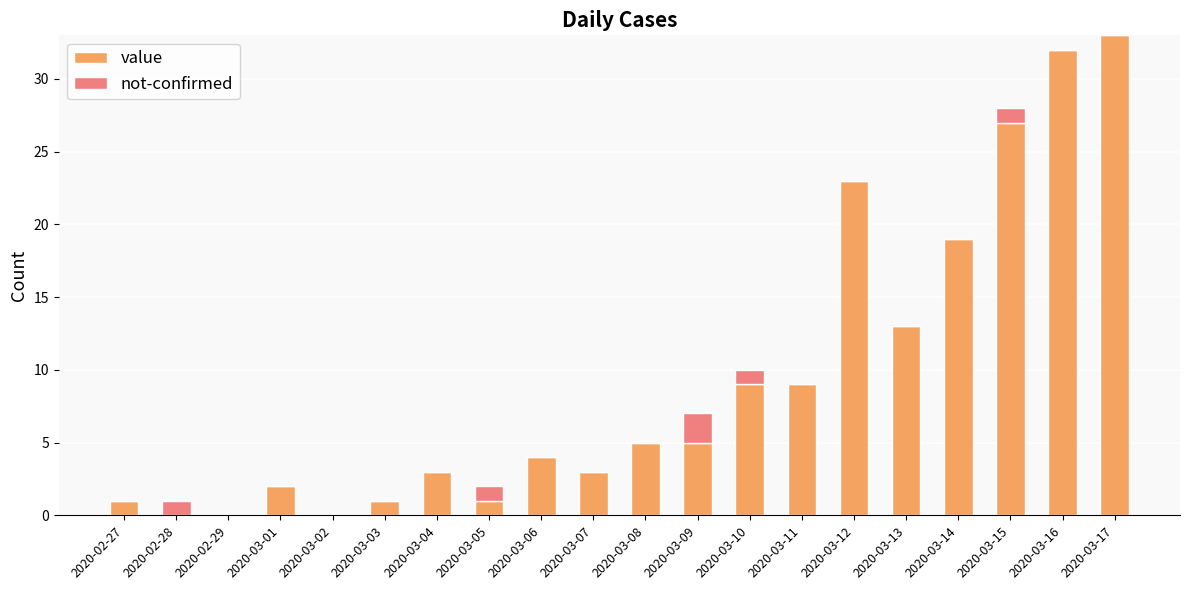

What is the sum of all value values?

190